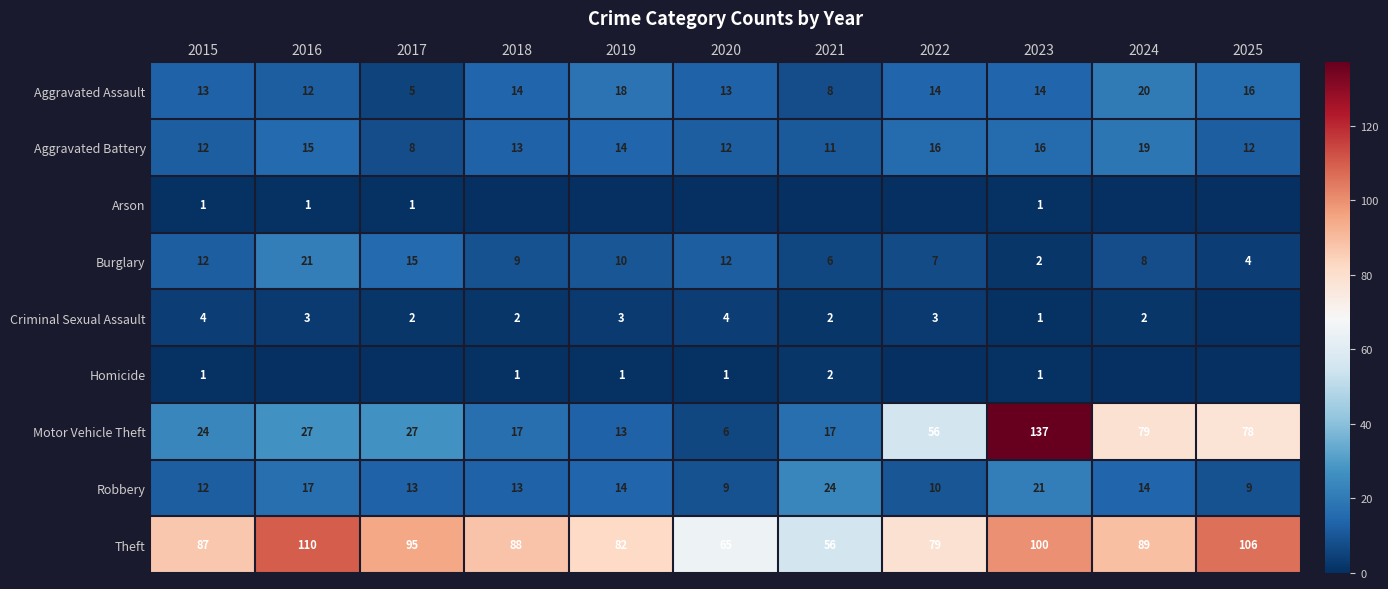

How many values in the Robbery series are below 13?

4